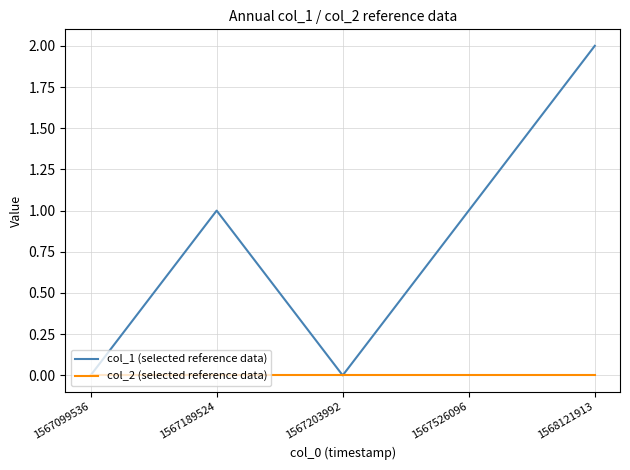

Is the value of col_2 (selected reference data) at 1567189524 greater than the value of col_1 (selected reference data) at 1567189524?

No